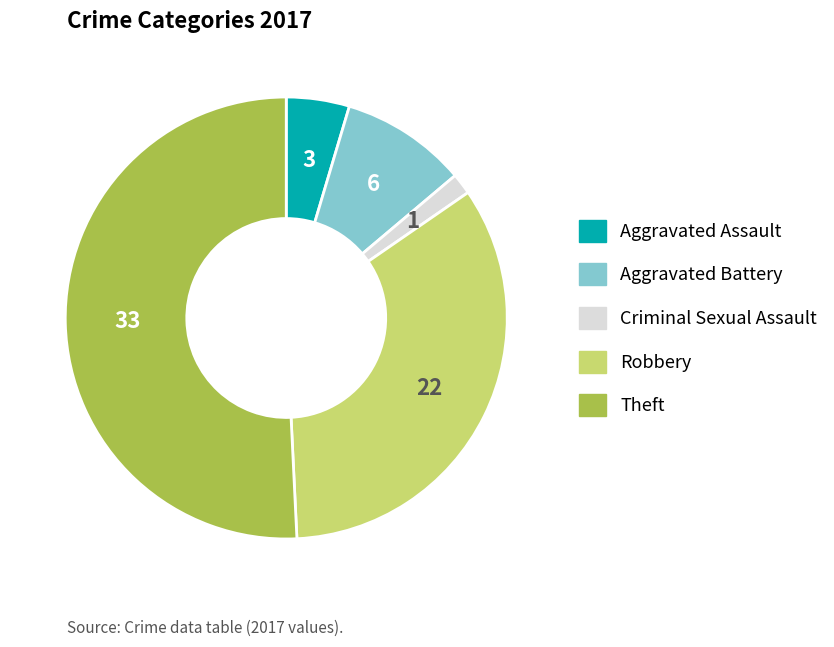

The Aggravated Battery slice represents 23% of the pie. True or false?

False